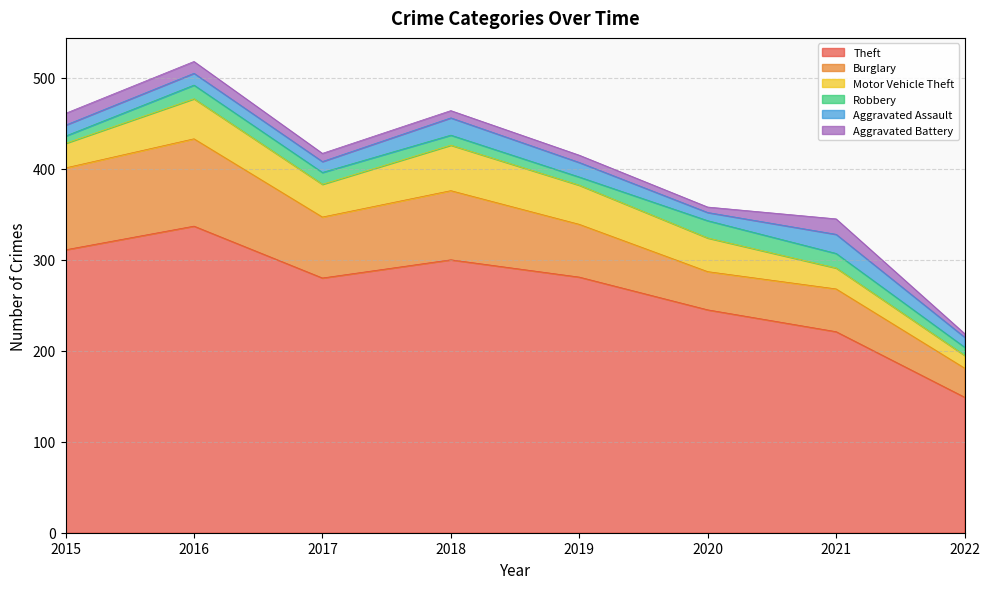

What are all the series names shown in the legend?

Theft, Burglary, Motor Vehicle Theft, Robbery, Aggravated Assault, Aggravated Battery